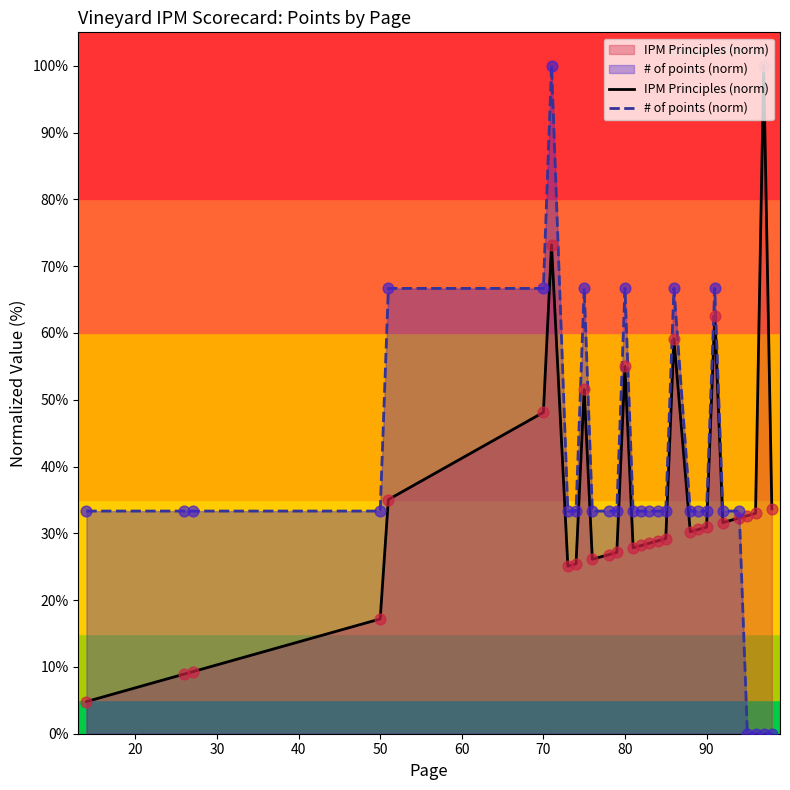

Which series has the largest total across all categories?

# of points (norm)